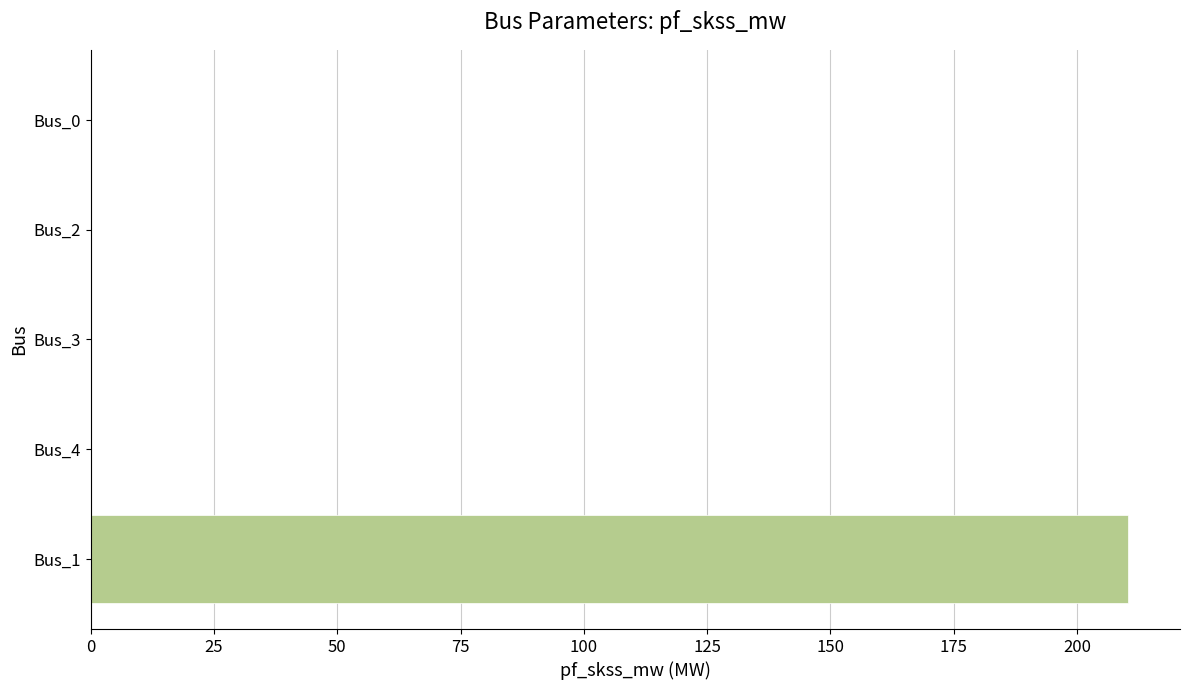

What is the average value?

42.1